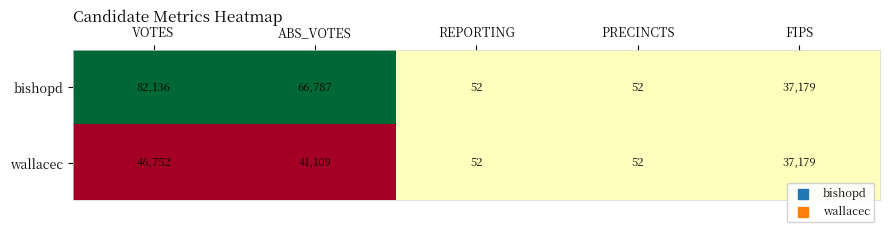

Between ABS_VOTES and REPORTING, which series saw the biggest shift?

bishopd